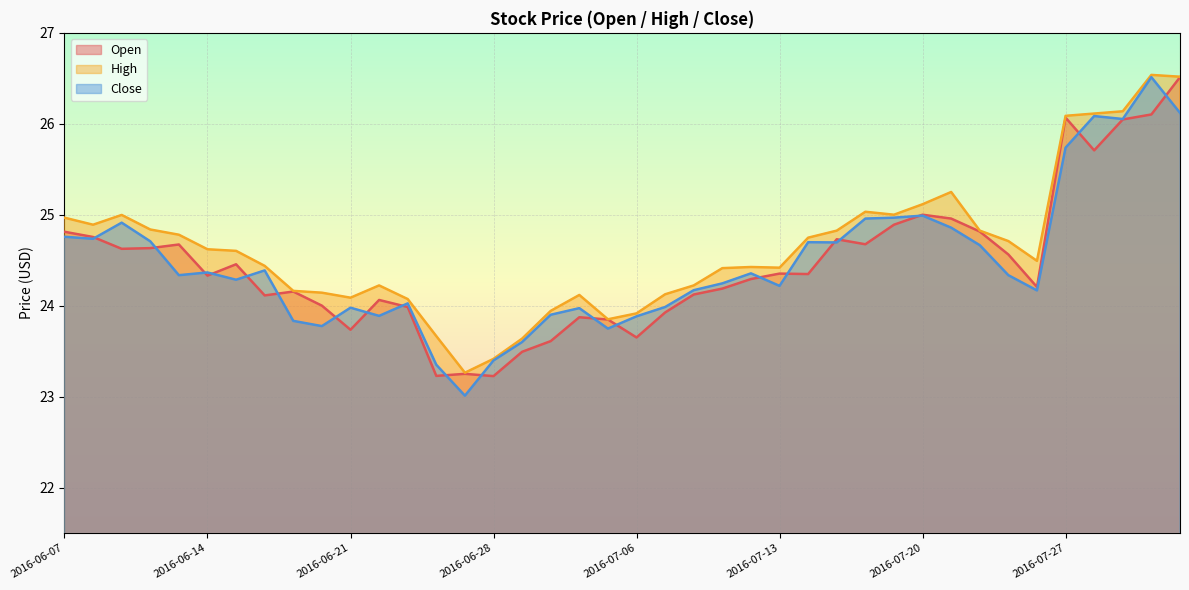

What is the value of the Close point at the 29th from the left?

25.0